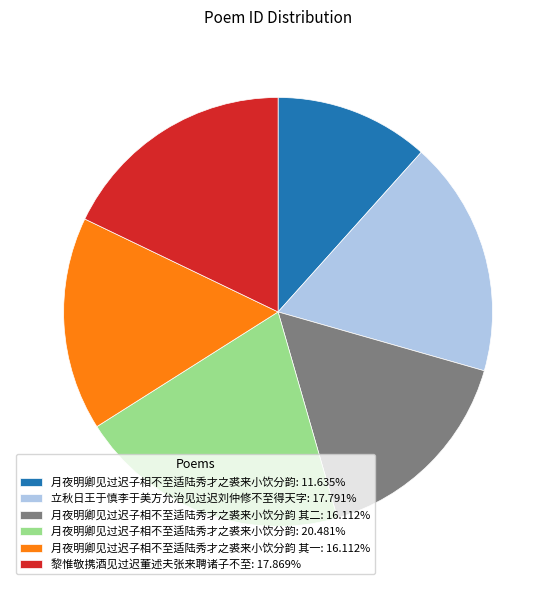

Do 月夜明卿见过迟子相不至适陆秀才之裘来小饮分韵 其一: 16.112% and 月夜明卿见过迟子相不至适陆秀才之裘来小饮分韵 其二: 16.112% together represent more than half of the pie?

No